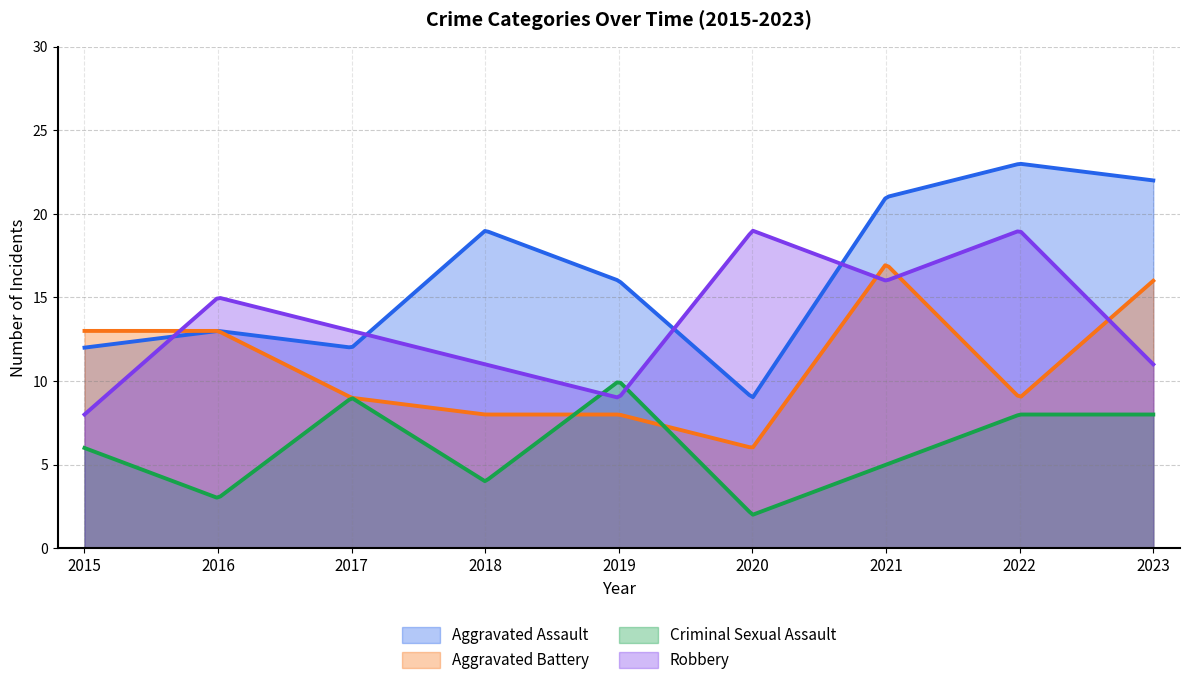

Reading left to right, extract all data points from this chart.

Aggravated Assault: 12	13	12	19	16	9	21	23	22
Aggravated Battery: 13	13	9	8	8	6	17	9	16
Criminal Sexual Assault: 6	3	9	4	10	2	5	8	8
Robbery: 8	15	13	11	9	19	16	19	11